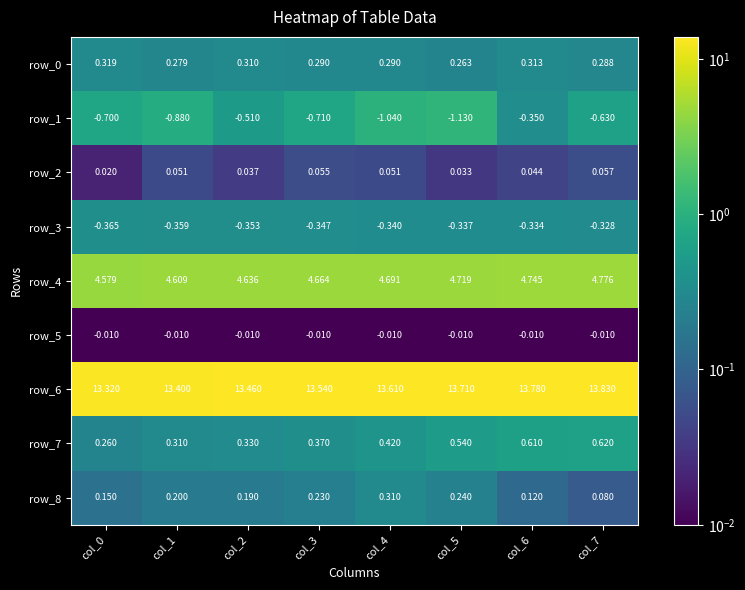

Is the value of row_6 at col_4 greater than the value of row_0 at col_0?

Yes